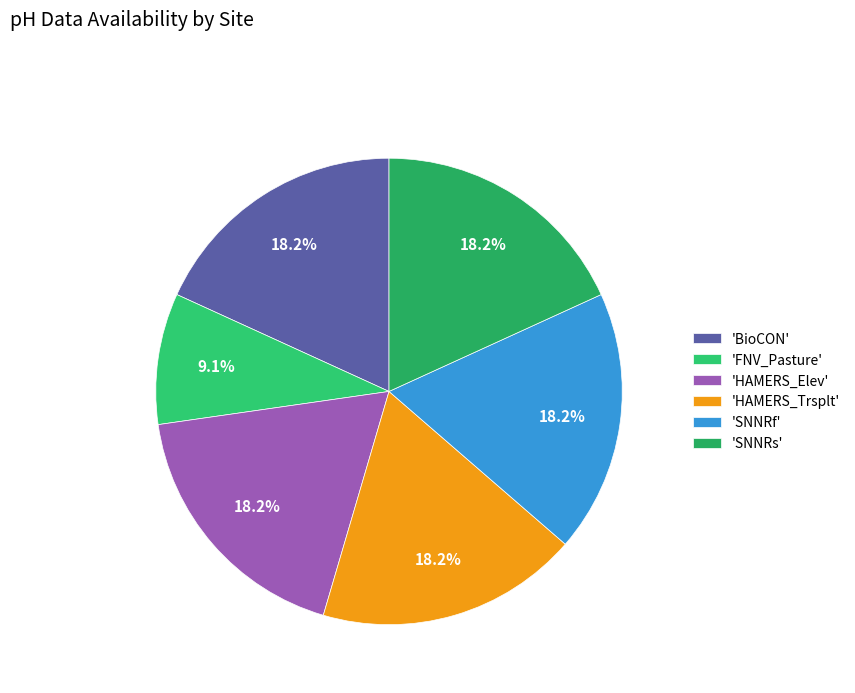

How many segments does this pie chart have?

6